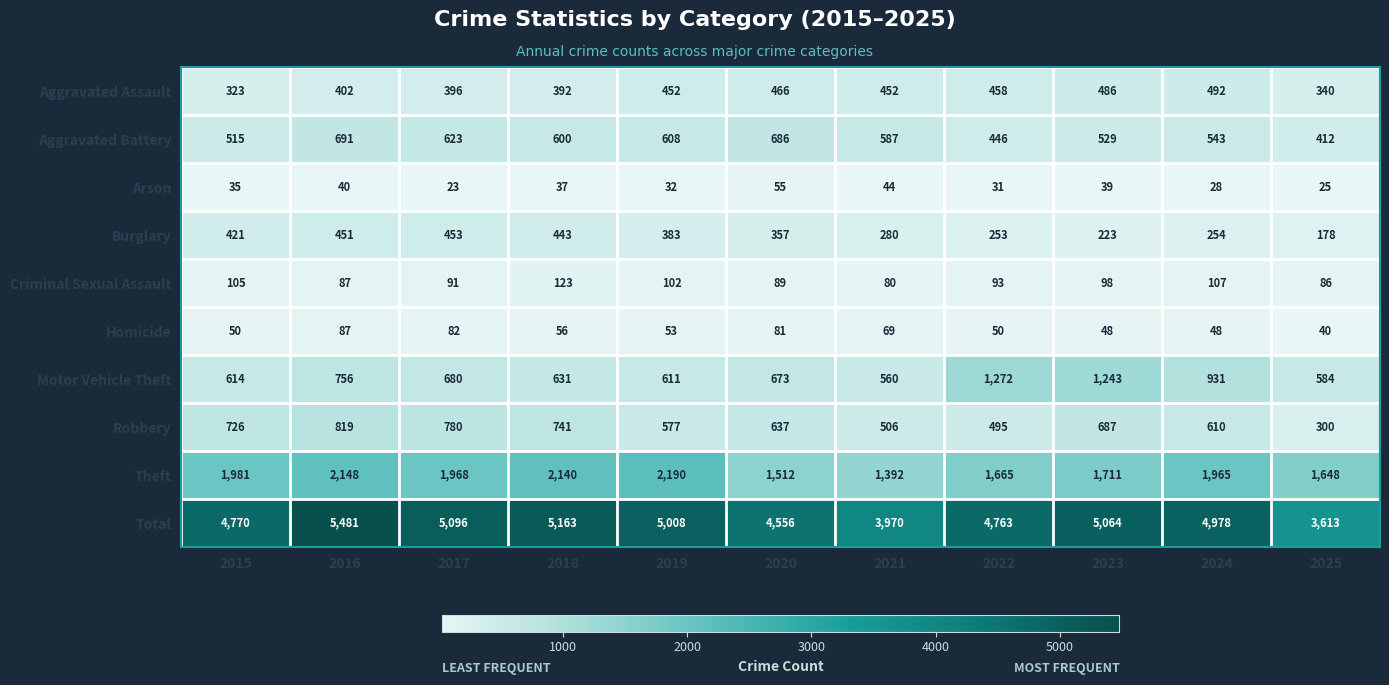

Where is Aggravated Battery nearest to the value 551?

2024